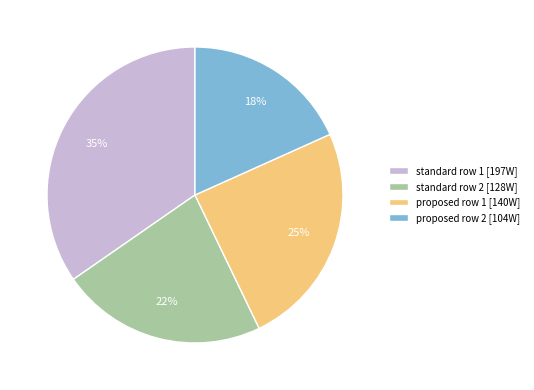

To the nearest percent, what is the average slice percentage?

25%